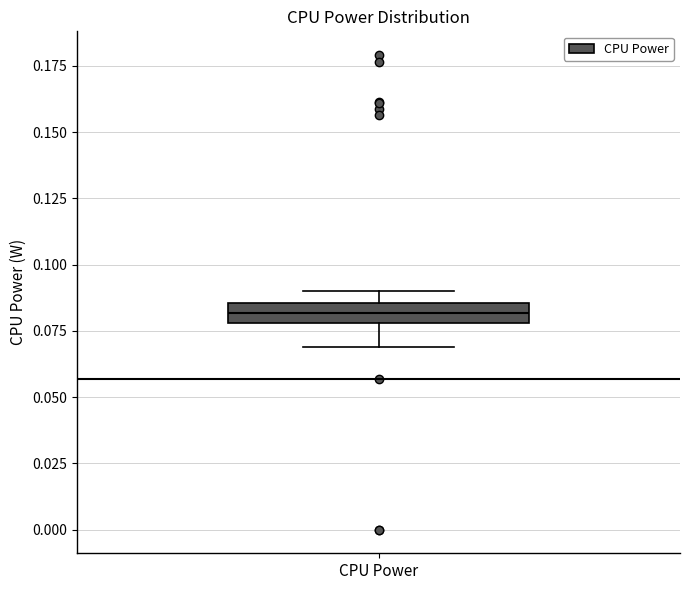

Read this box plot against the y-axis: the position of the median line, the range covered by the box, and the ends of both whiskers. The values are not printed on the chart, so give them approximately, as read against the axis.

median 0.080 (inside the box), box 0.080 to 0.085, whiskers 0.070 to 0.090